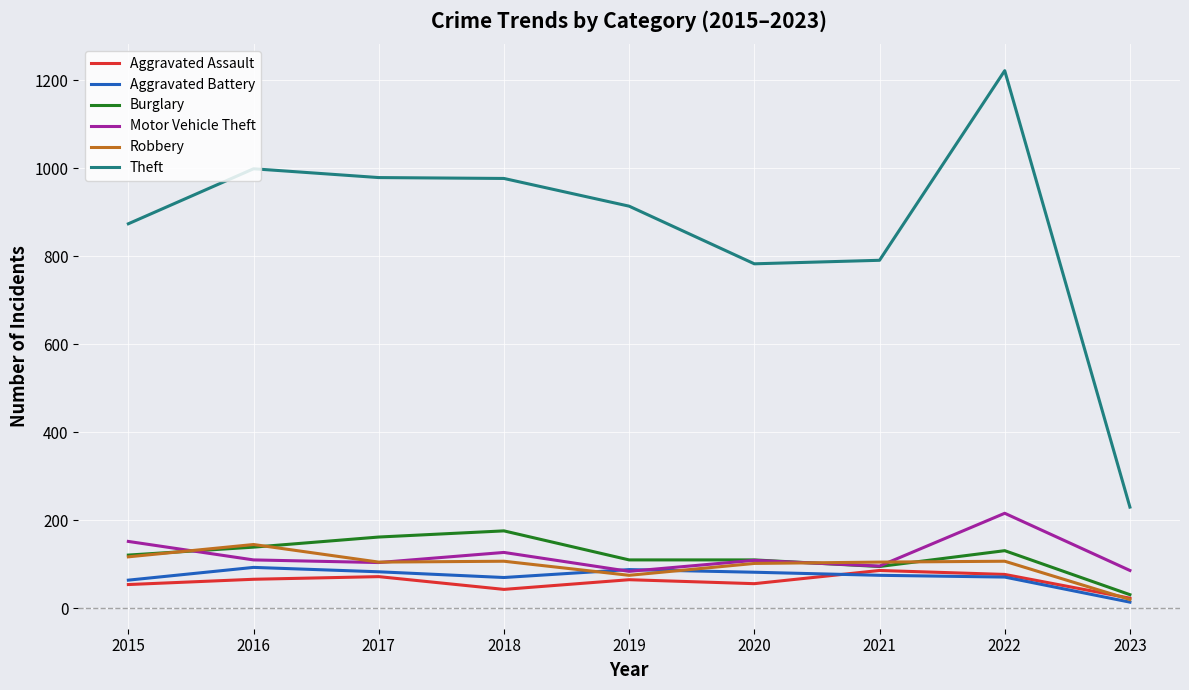

At how many categories does at least one series exceed 905?

5